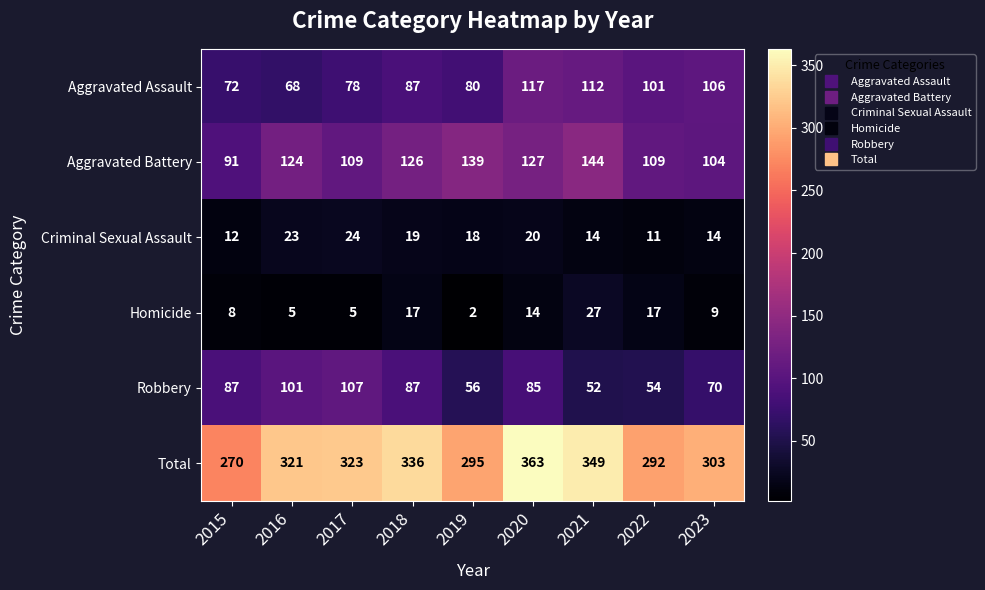

At which category does the chart reach its peak across all series?

2020